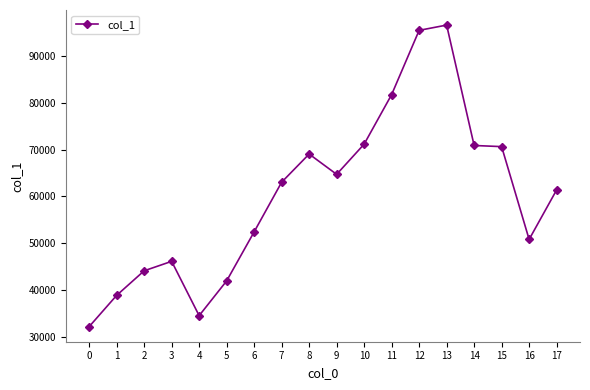

How many values are below 63047?

9